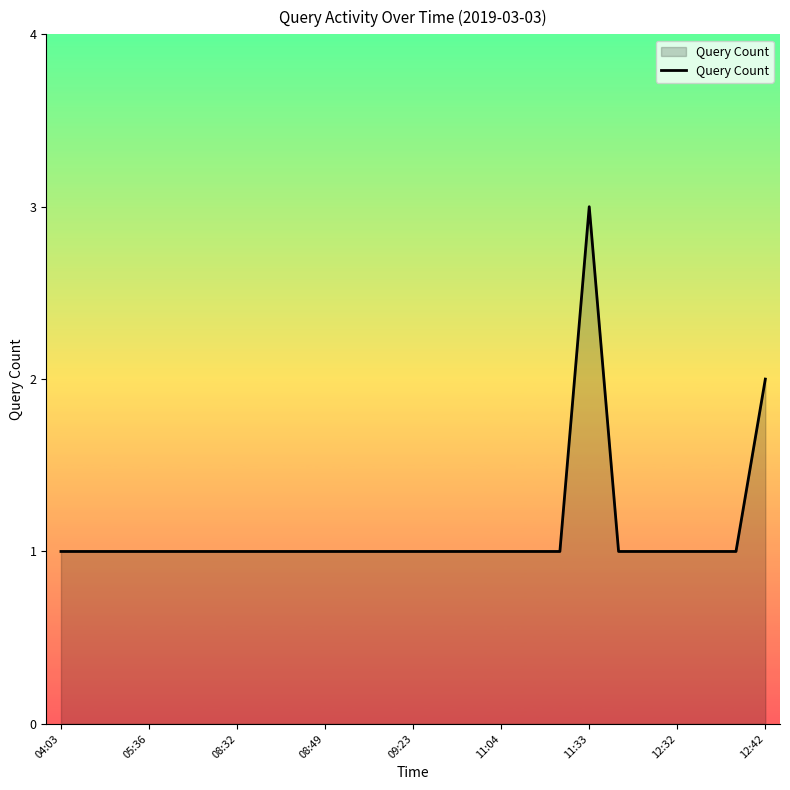

What is the greatest value displayed?

3